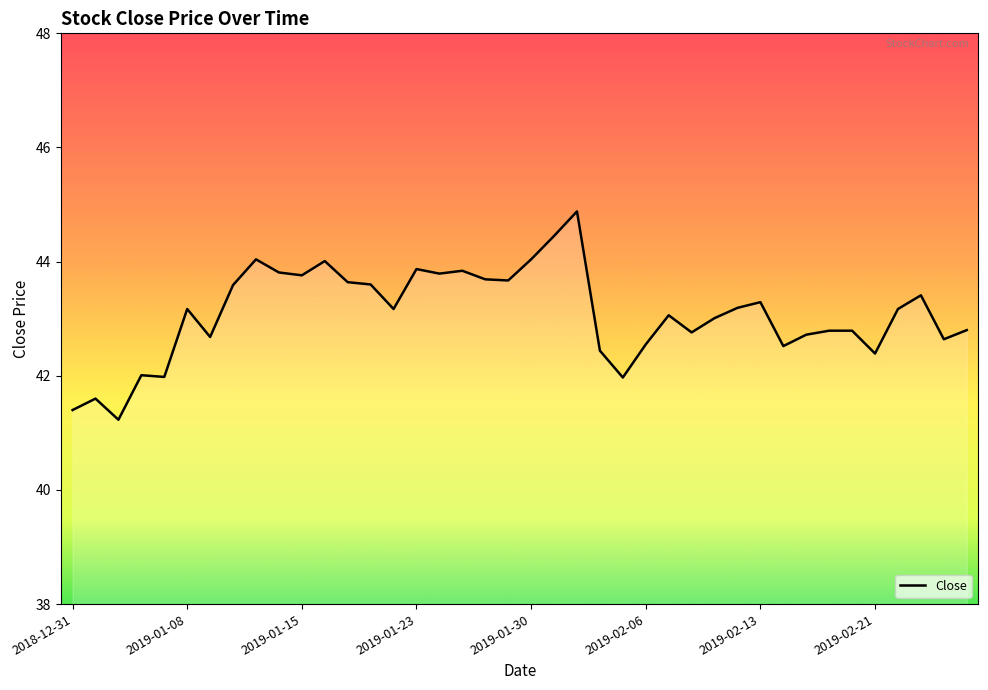

What is the minimum value shown in the chart?

41.2